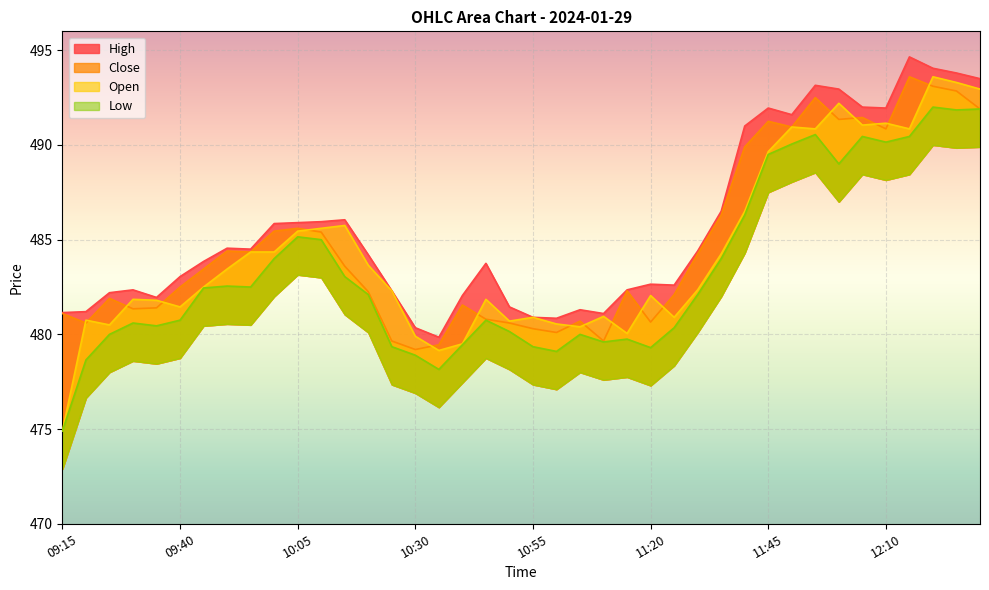

True or false: Close and High cross at least once.

False